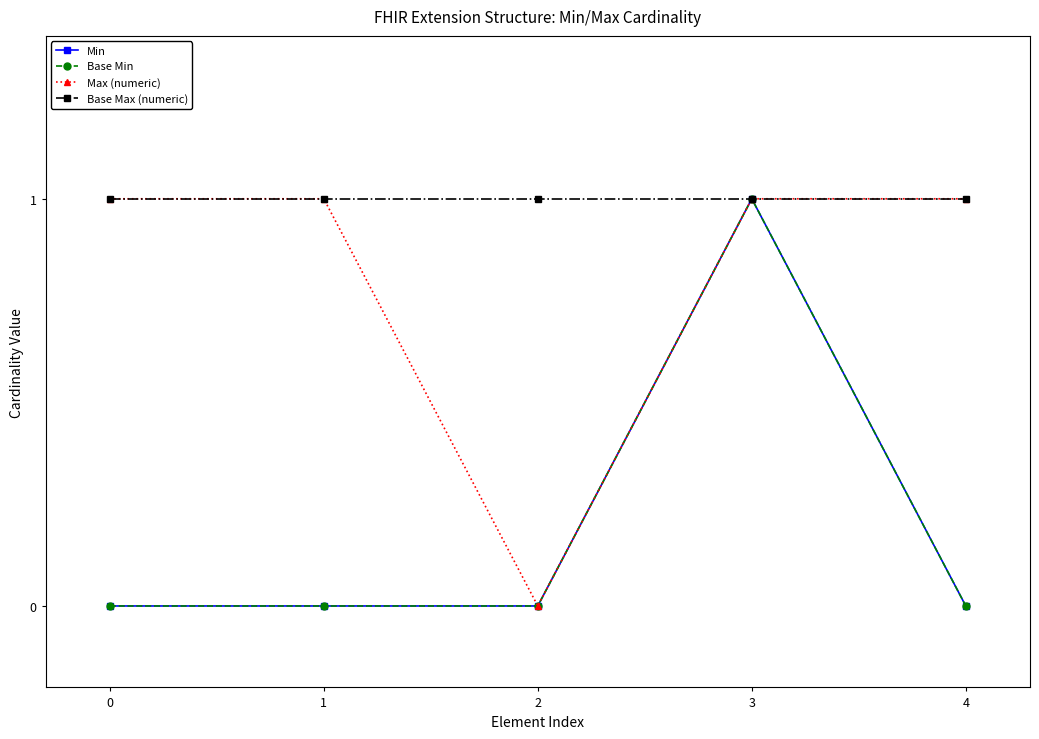

What is the average value of the Base Max (numeric) series?

1